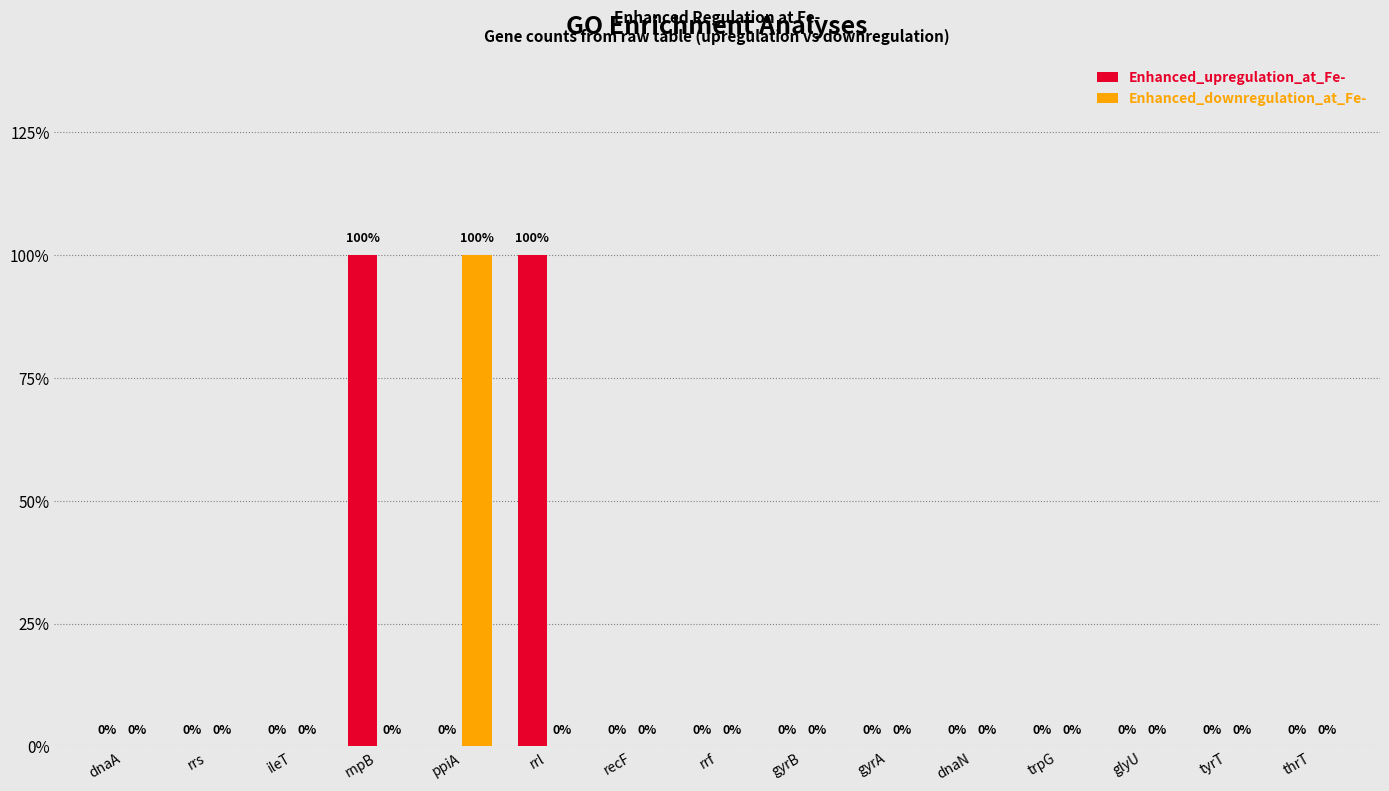

Are the bars horizontal?

No